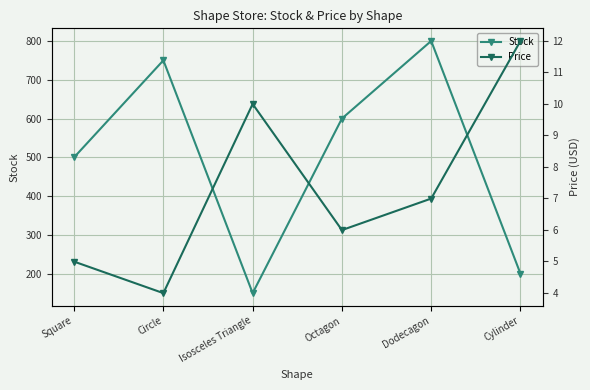

Read the Price value at Circle.

4.0